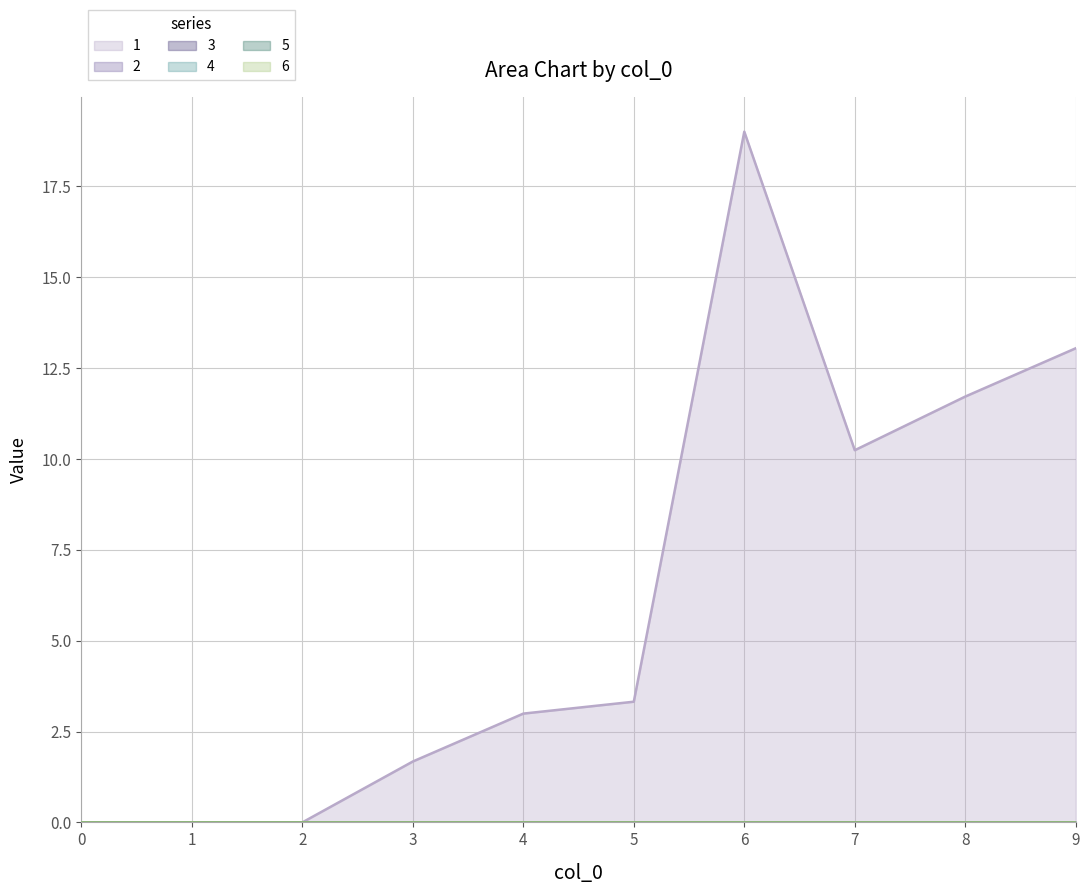

Which series has the largest range (max minus min)?

1